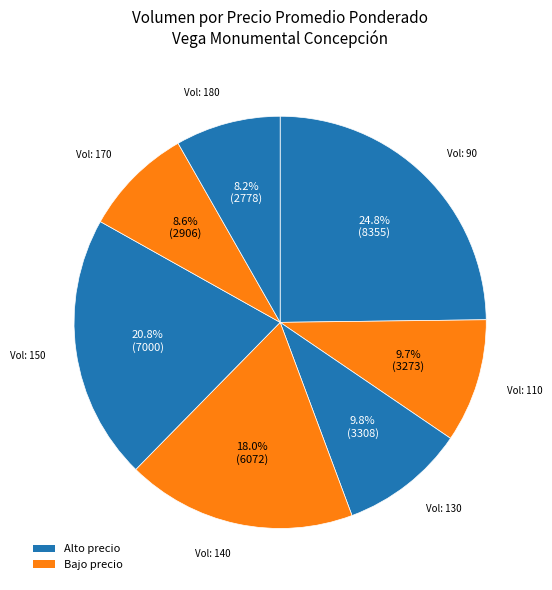

Does any single category account for the majority?

No